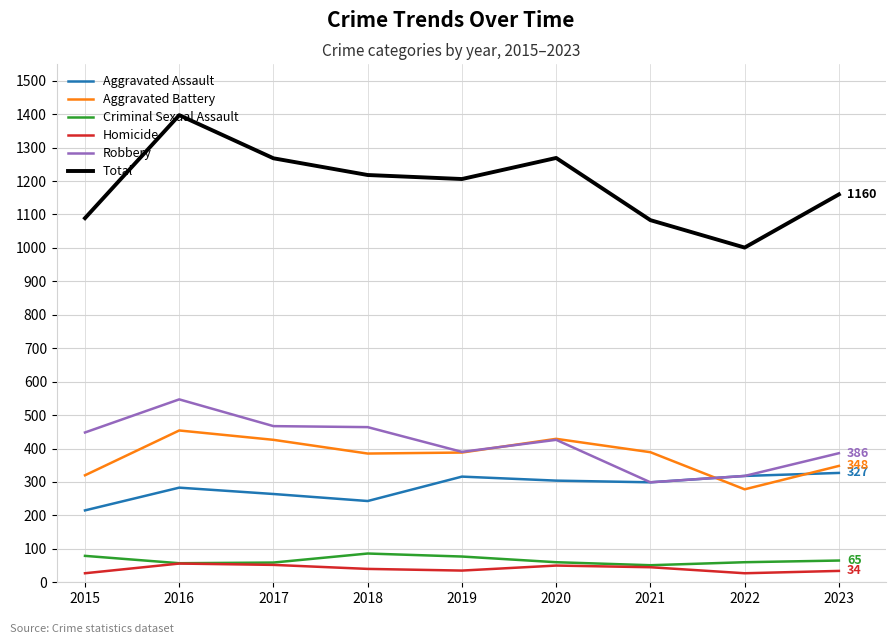

How many series are shown in this chart?

6